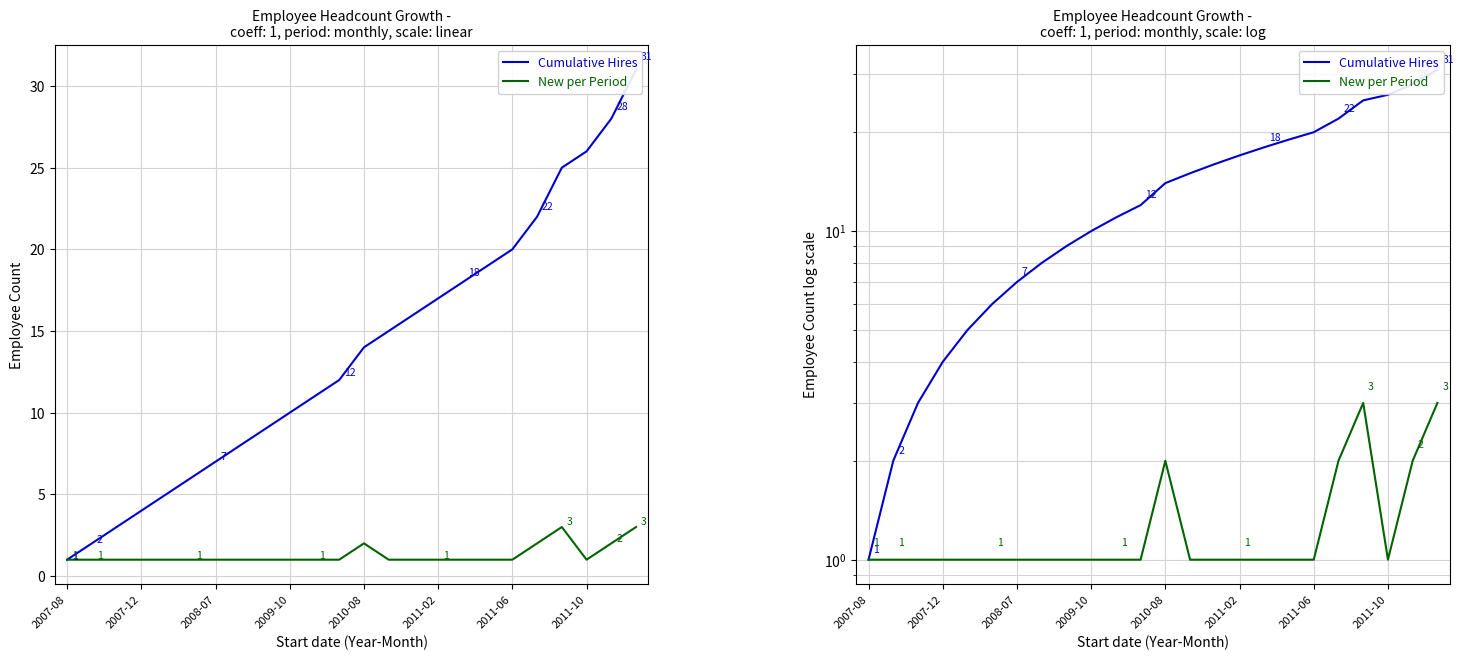

True or false: New per Period and Cumulative Hires cross at least once.

False